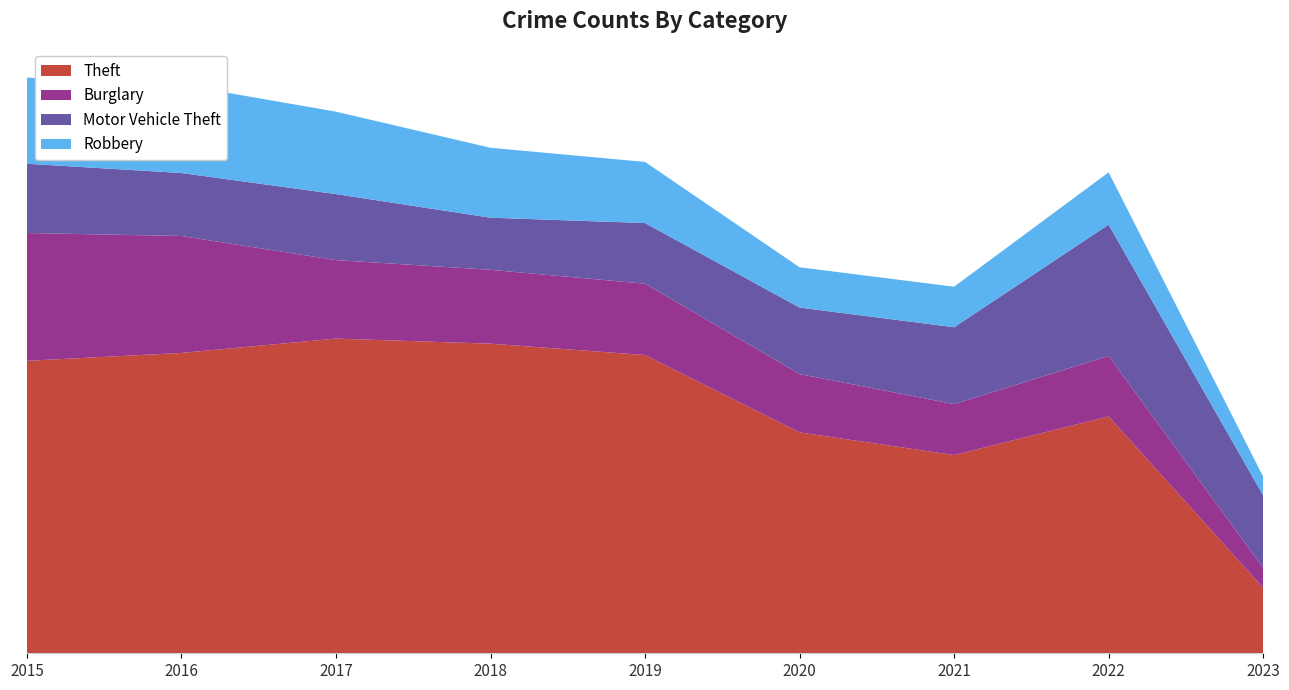

Reading left to right, extract all data points from this chart.

Theft: 1263	1297	1359	1337	1288	954	856	1023	283
Burglary: 552	505	339	319	308	252	220	261	86
Motor Vehicle Theft: 299	272	285	225	262	287	332	567	313
Robbery: 372	381	356	302	264	174	175	226	81